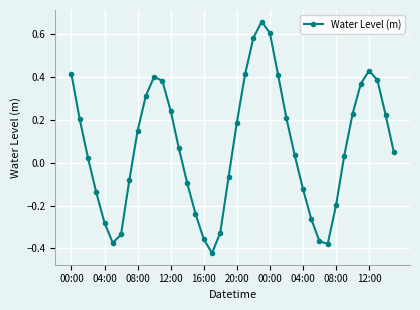

How many points are higher than both their immediate neighbors (excluding endpoints)?

3